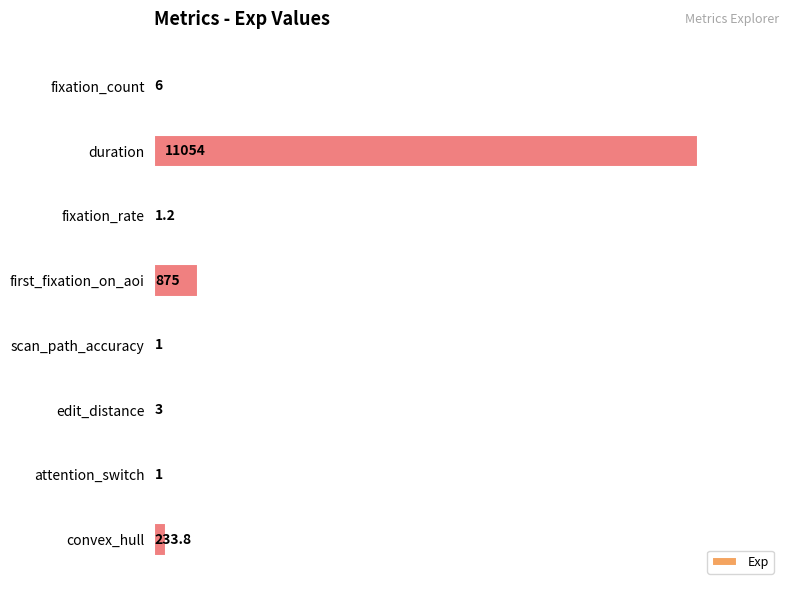

The chart shows a value of 1.0 at attention_switch. True or false?

True